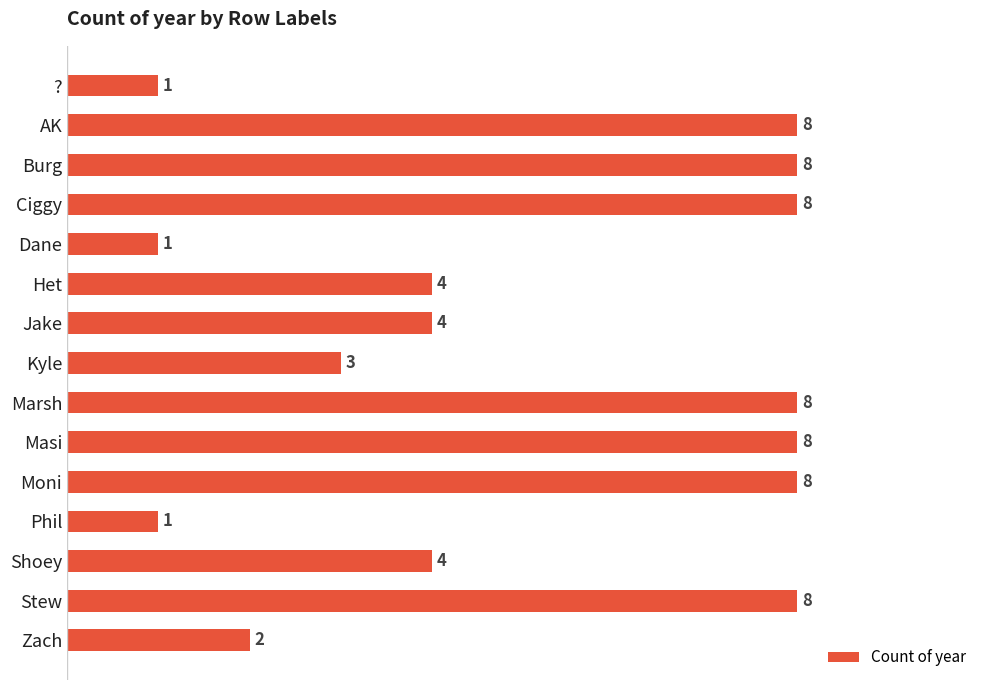

What is the greatest value displayed?

8